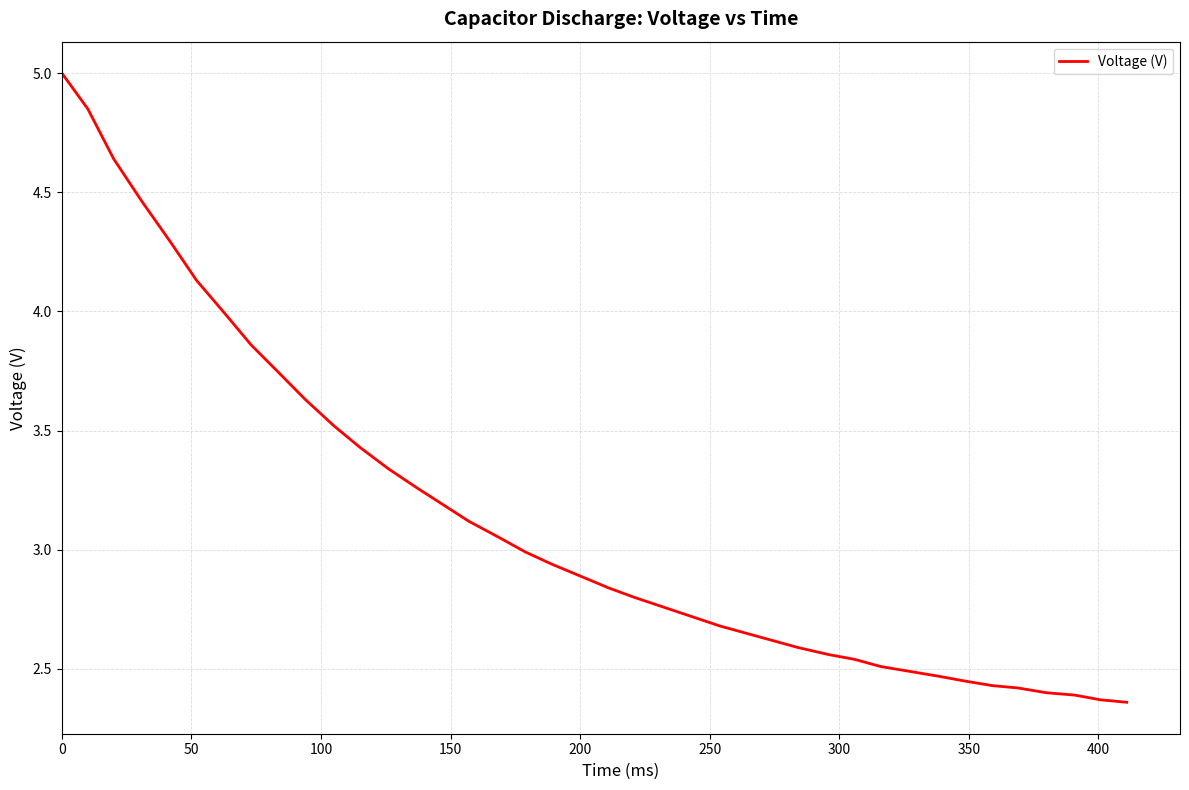

What is the maximum value shown in the chart?

5.0